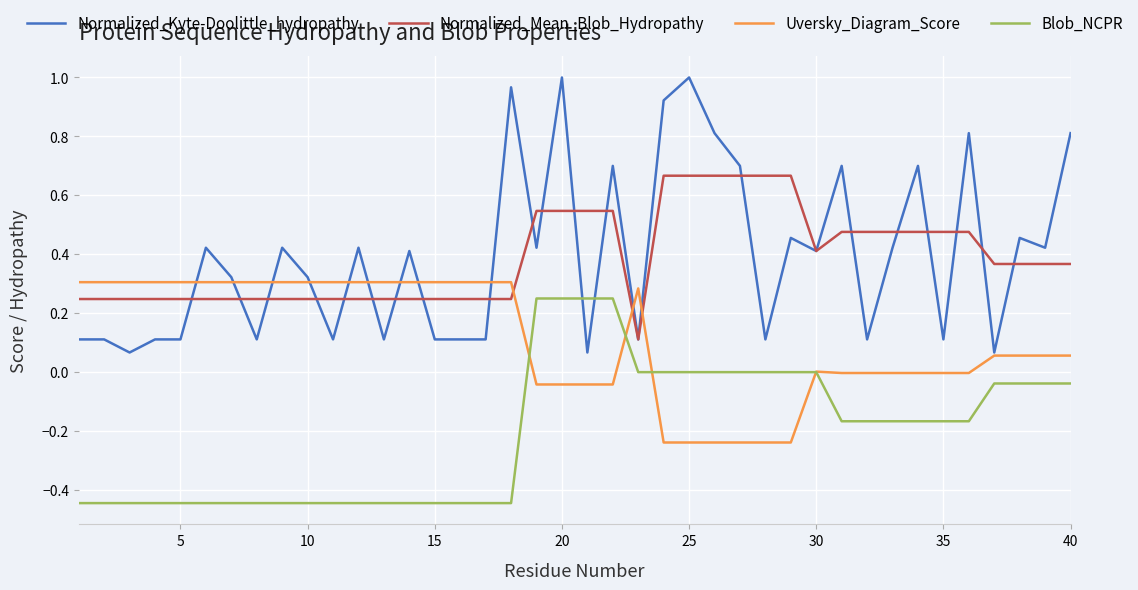

Which series ends up on top after the final intersection of Normalized_Kyte-Doolittle_hydropathy and Blob_NCPR?

Normalized_Kyte-Doolittle_hydropathy